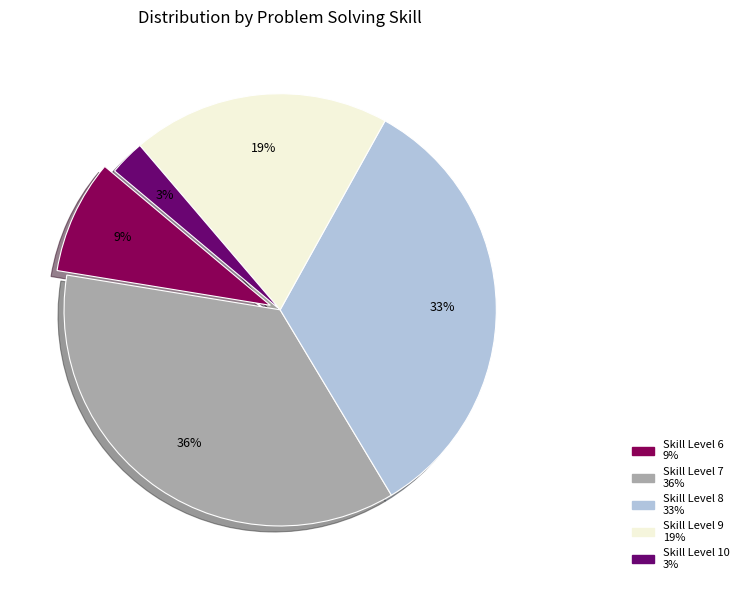

To the nearest percent, what is the average slice percentage?

20%